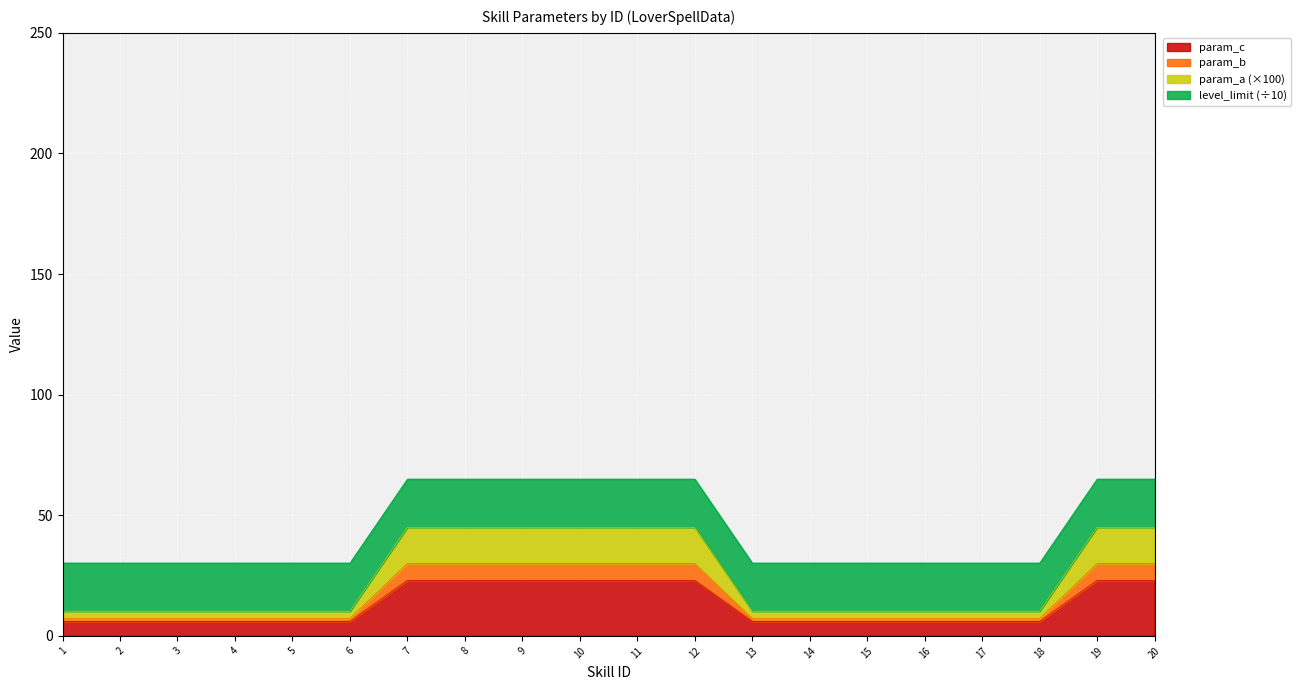

How many data points does each series have?

20